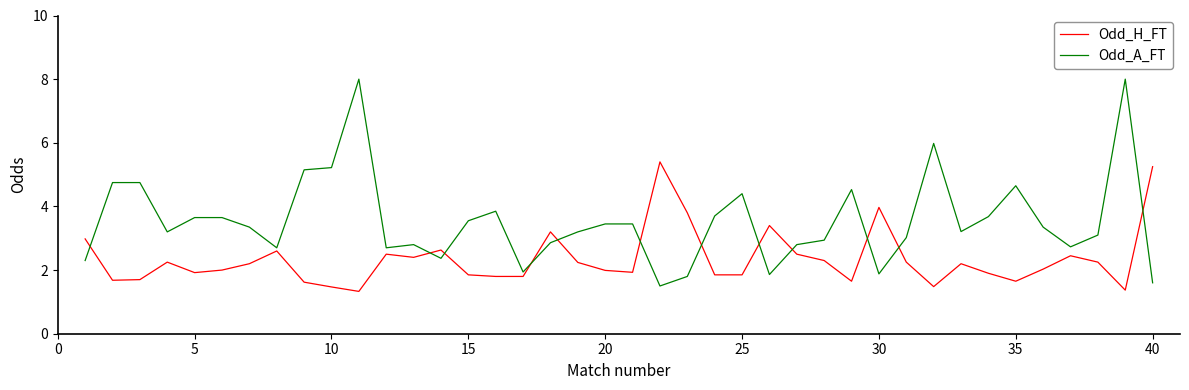

True or false: Odd_A_FT and Odd_H_FT intersect in this chart.

True